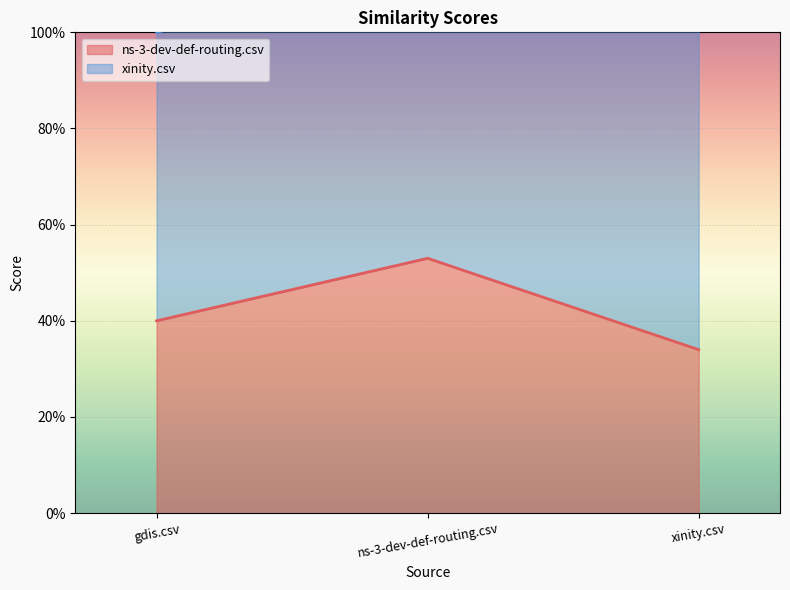

How many lines are shown in the chart?

1